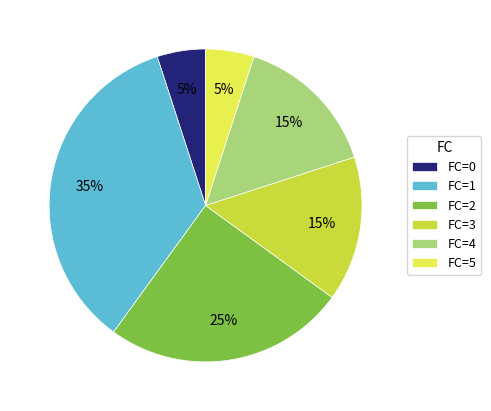

How many slices are in this pie chart?

6